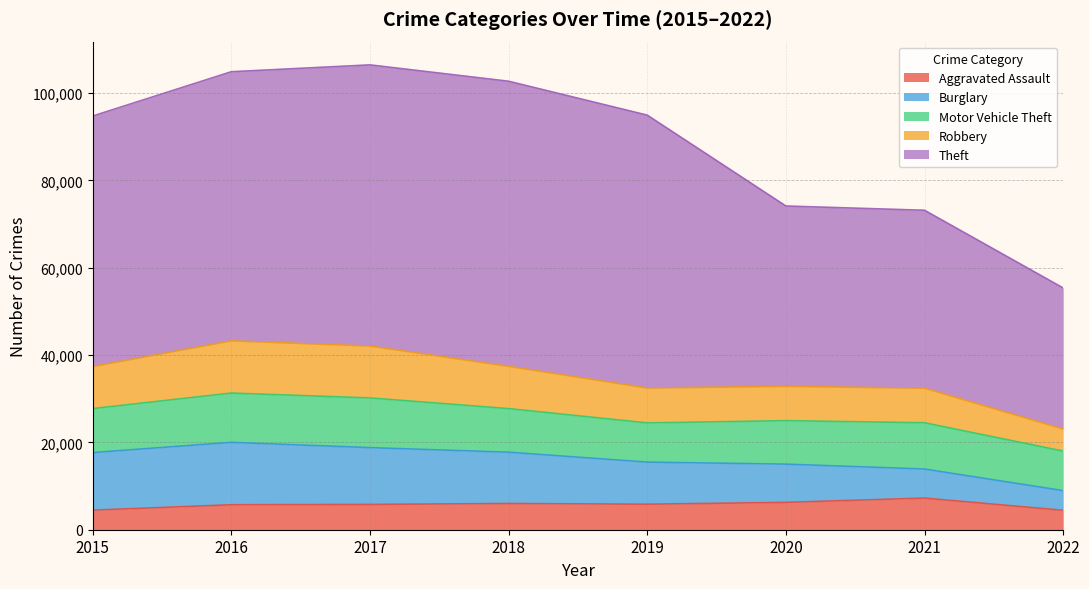

True or false: Motor Vehicle Theft and Aggravated Assault cross at least once.

False